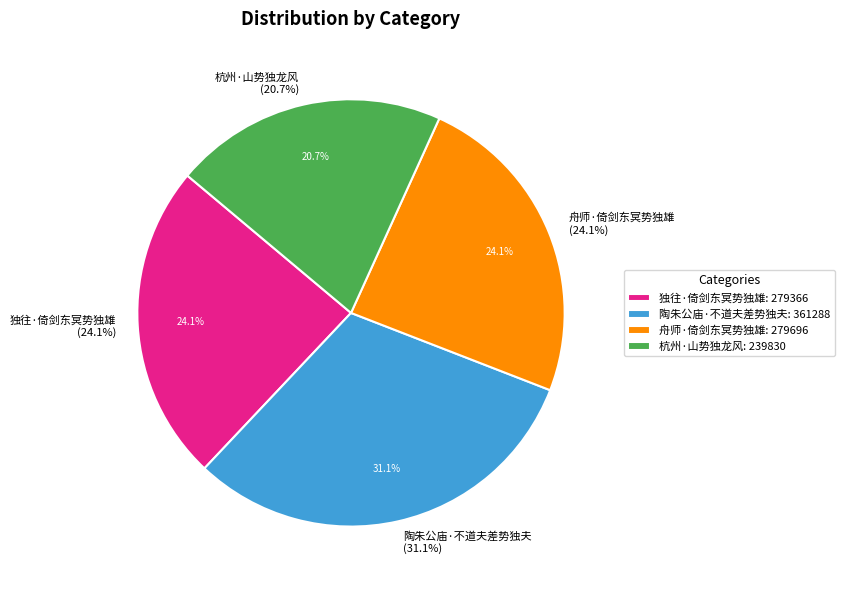

To the nearest percent, what percentage of the pie is 陶朱公庙·不道夫差势独夫?

31%